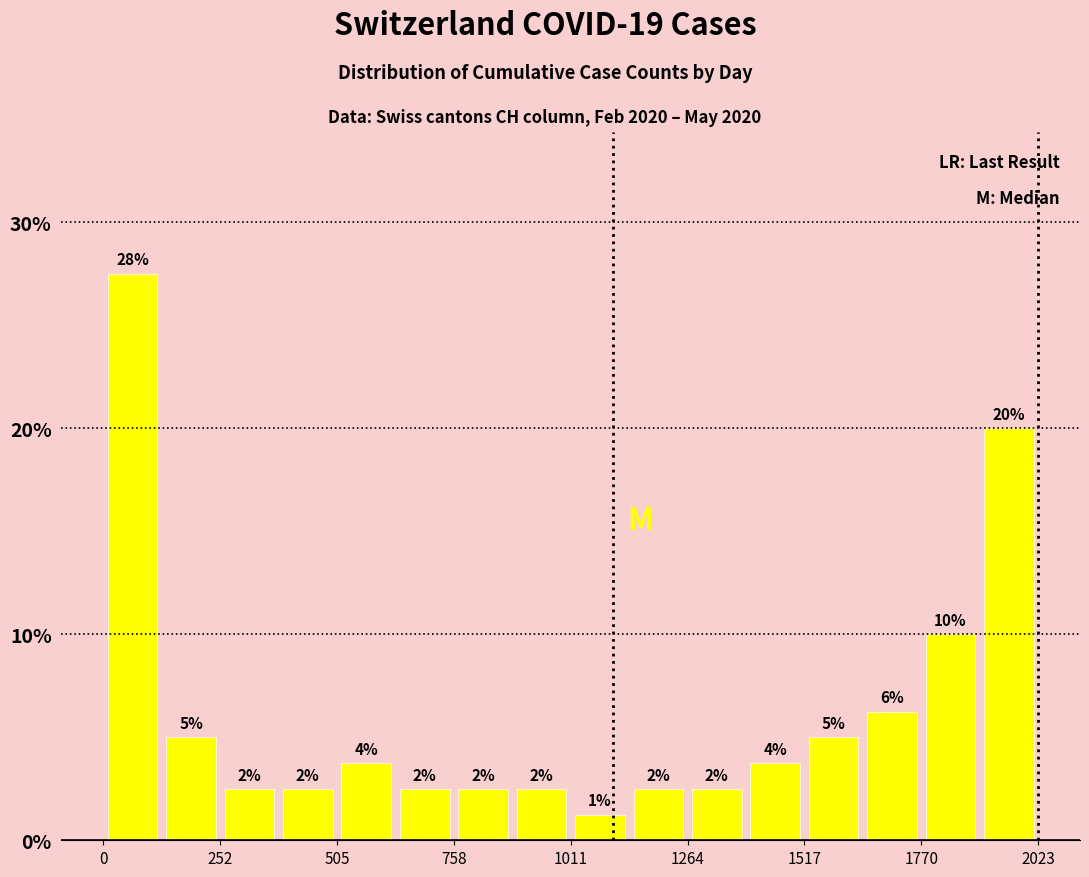

Around what value on the x-axis is the tallest bar? Give the approximate position of its centre, as read against the axis.

50